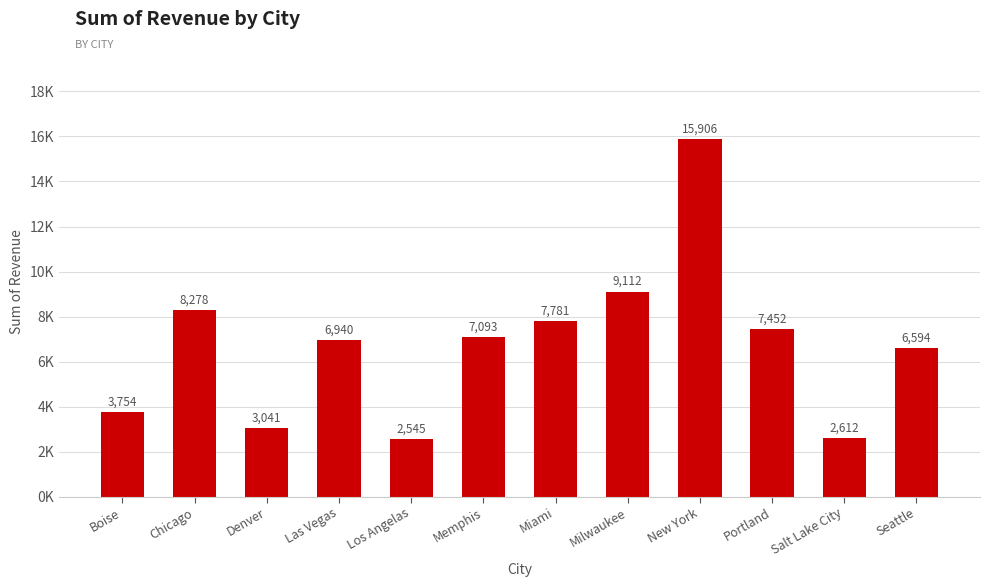

What is the average value?

6759.0